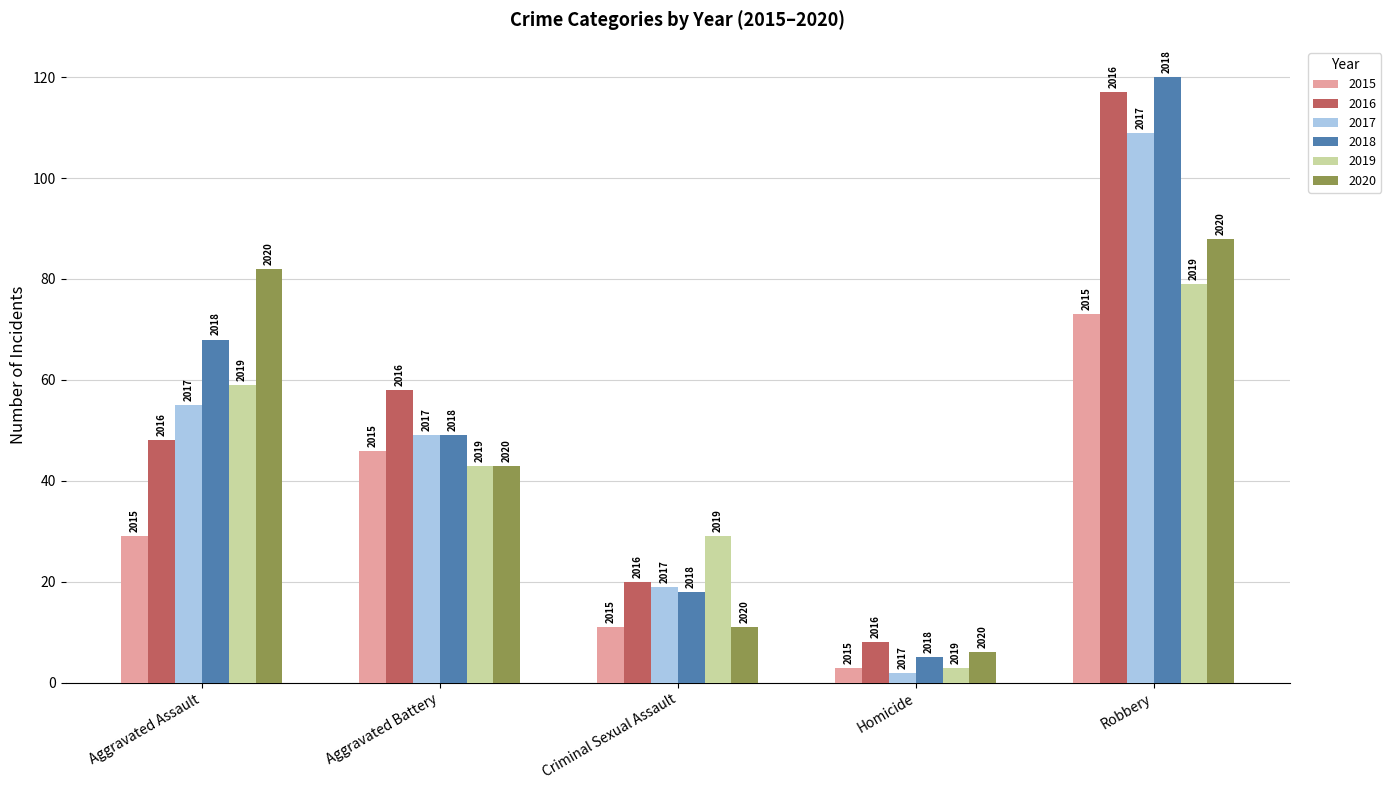

What is the sum of all 2020 values?

230